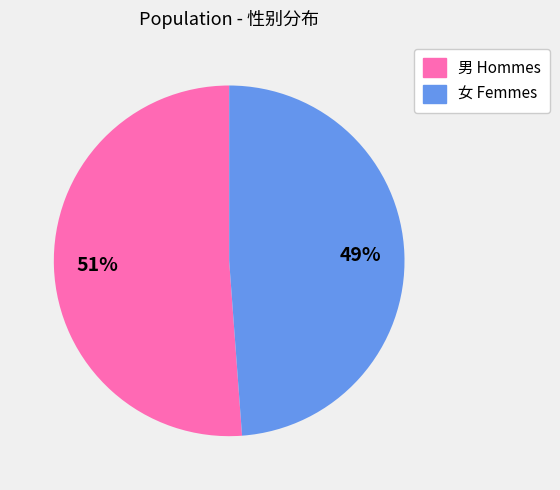

To the nearest percent, what is the combined percentage of 男 and 女?

100%